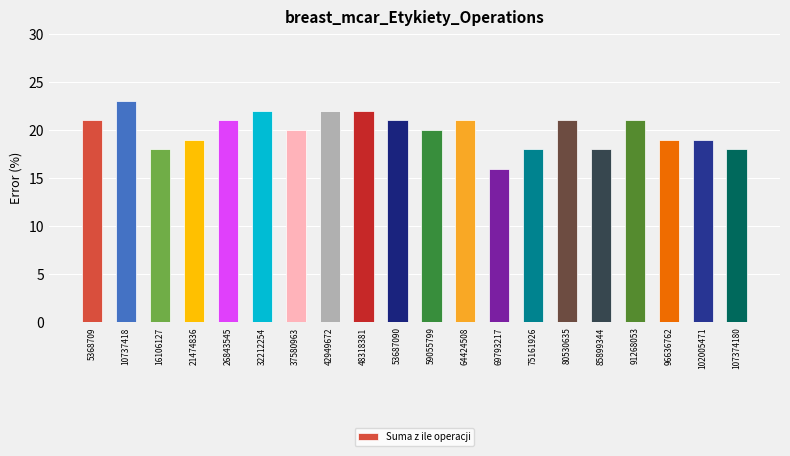

What is the difference between the maximum and minimum values?

7